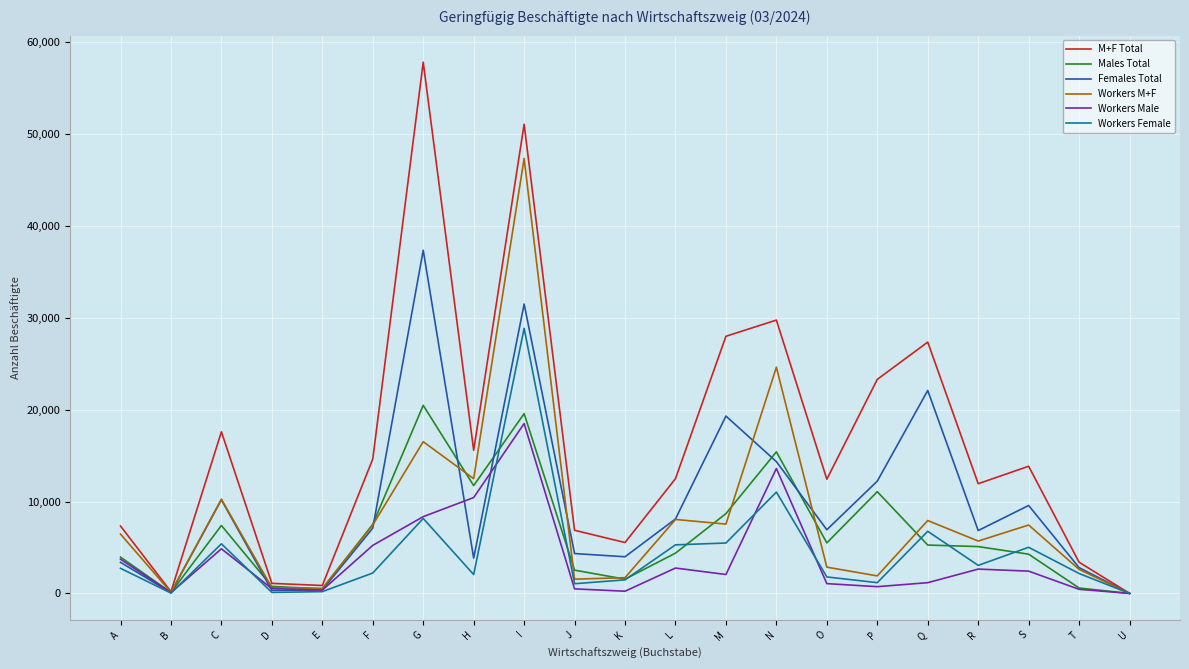

At which category is the sum across all series the highest?

I